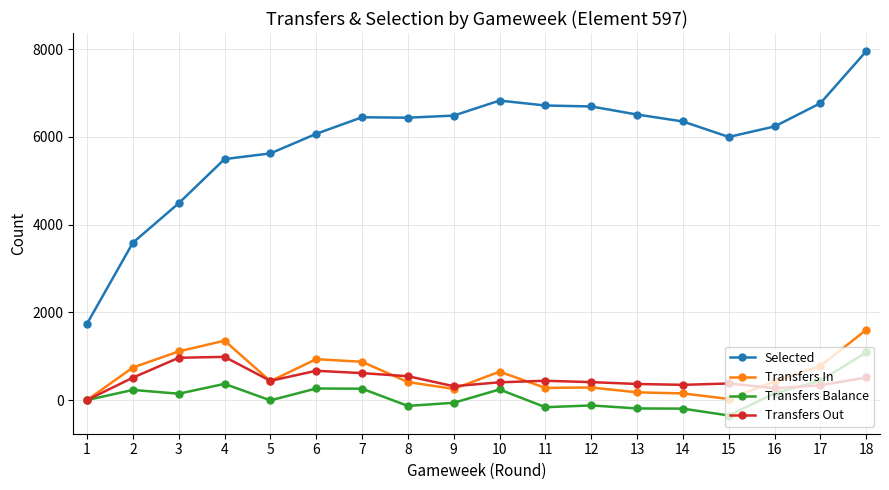

The value of Selected at 15 is 5998. True or false?

True